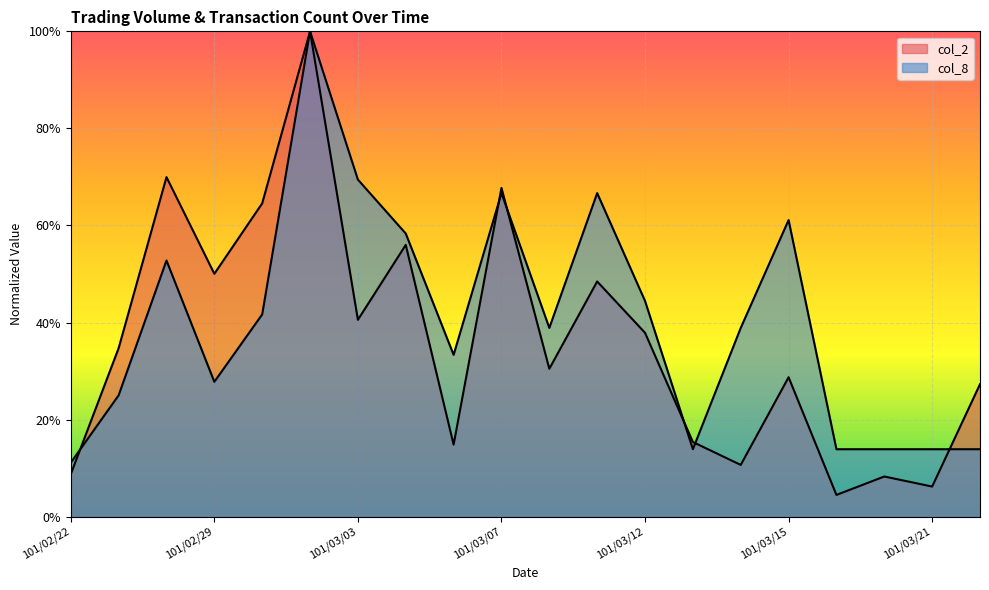

Which series has the largest range (max minus min)?

col_2